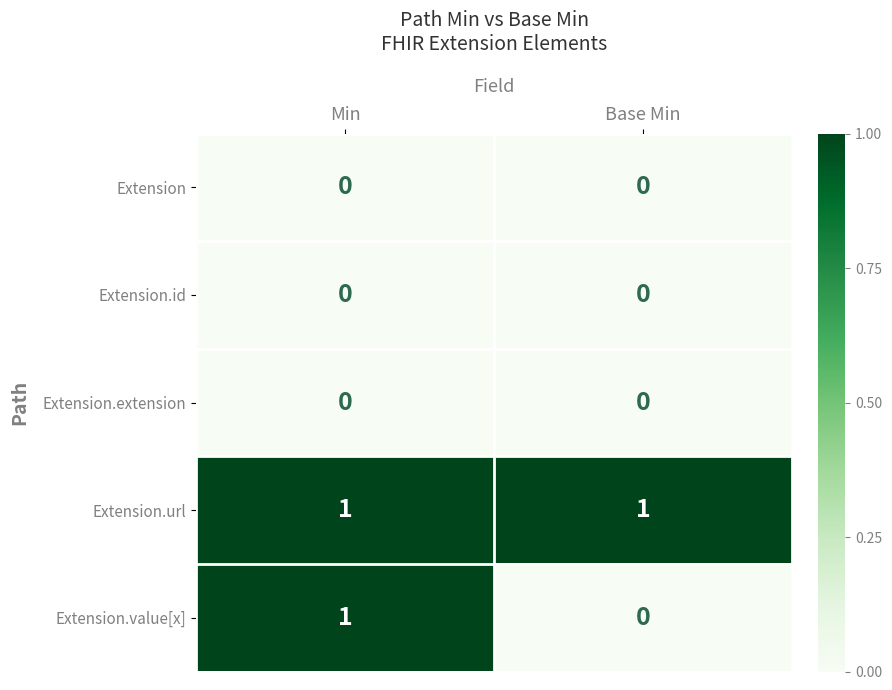

Which series has the widest spread of values?

Extension.value[x]